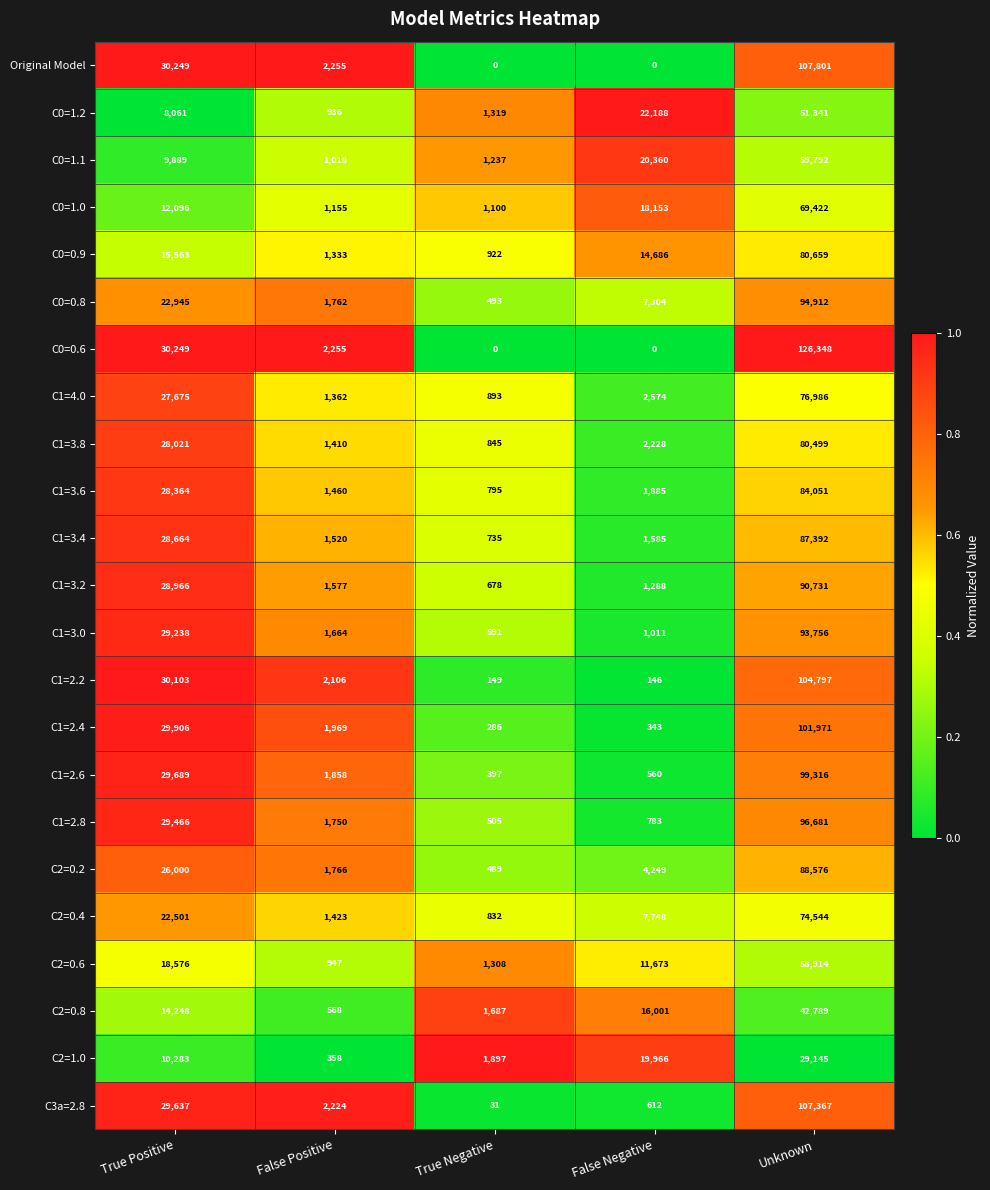

Is it true that C1=4.0 equals 1875 at False Positive?

False